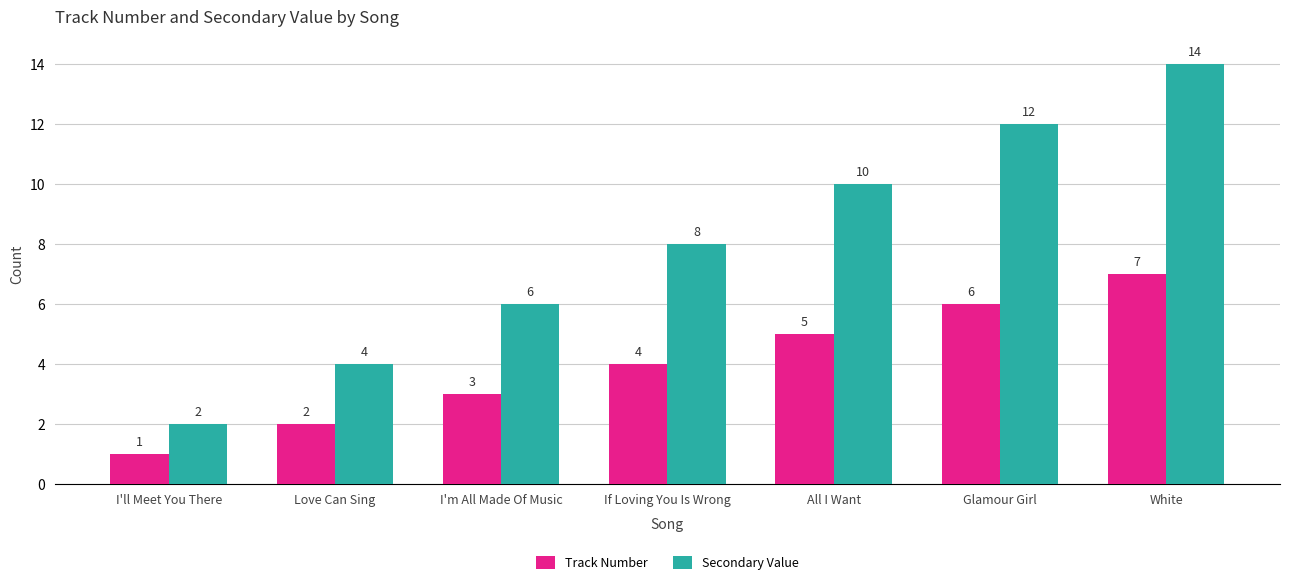

What is the value of the Track Number bar at the 3rd from the left?

3